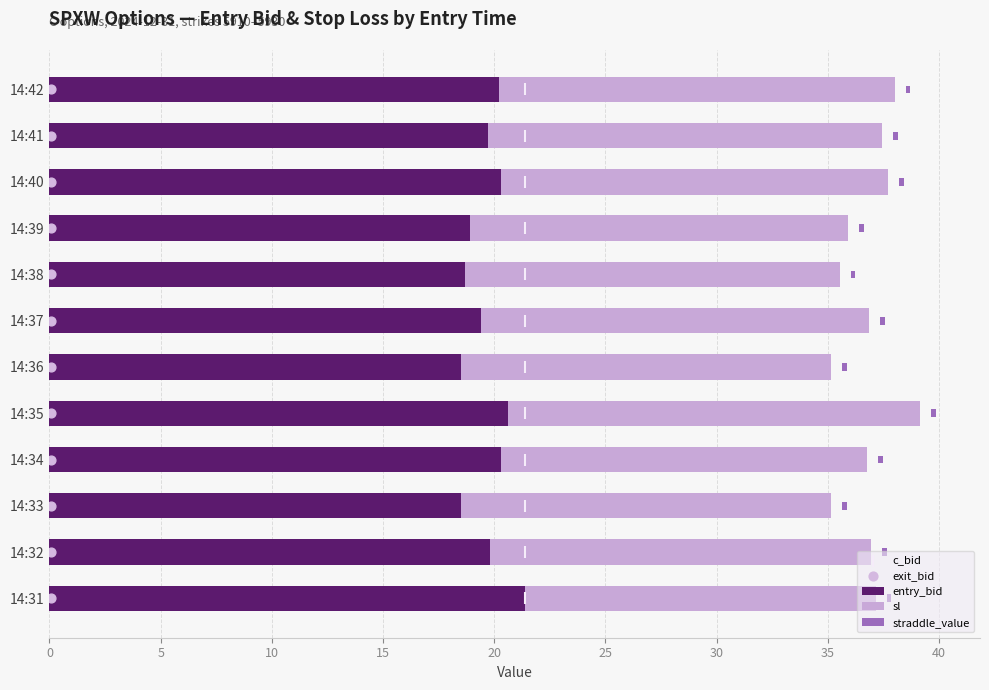

Which series contains the highest Y value?

entry_bid